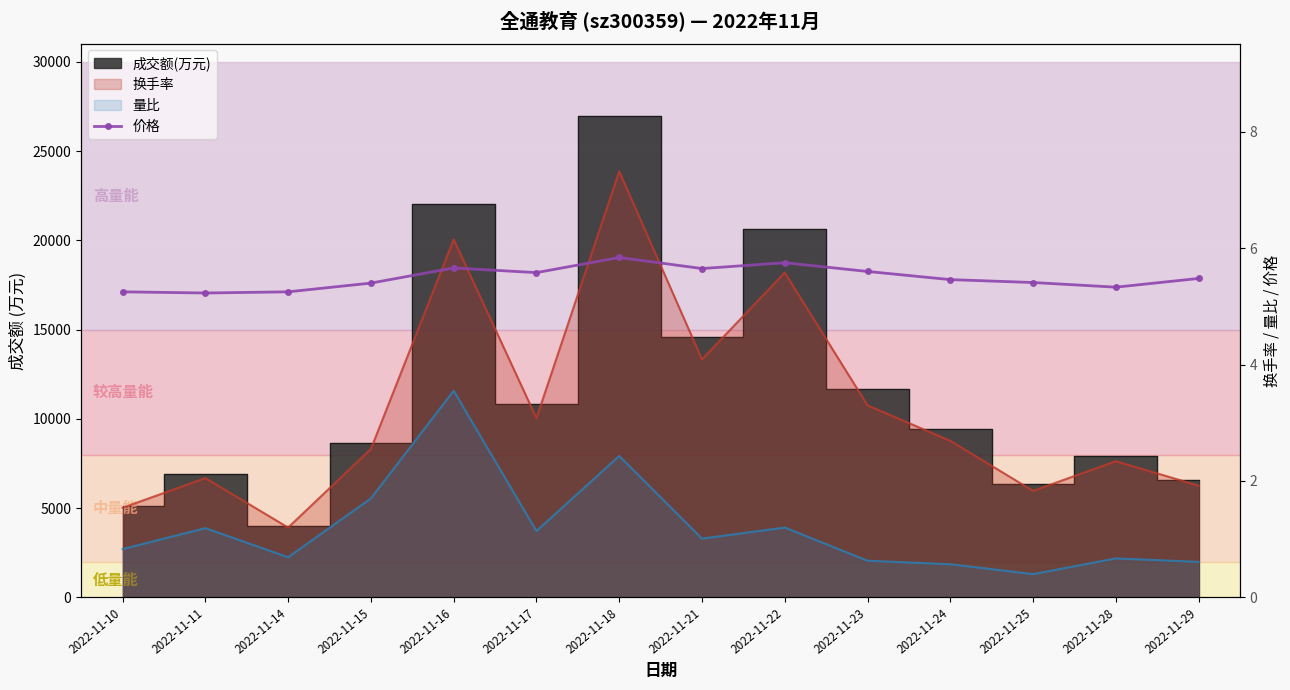

The chart shows a value of 5.4 at 2022-11-15. True or false?

True